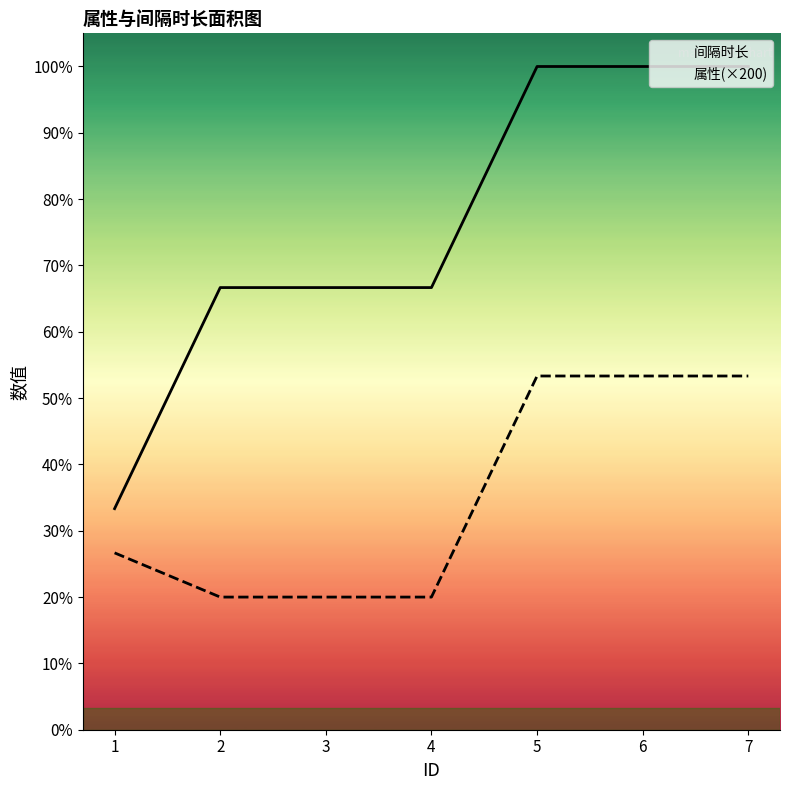

Reading left to right, extract all data points from this chart.

间隔时长: 1=1000	2=2000	3=2000	4=2000	5=3000	6=3000	7=3000
属性(×200): 1=800	2=600	3=600	4=600	5=1600	6=1600	7=1600